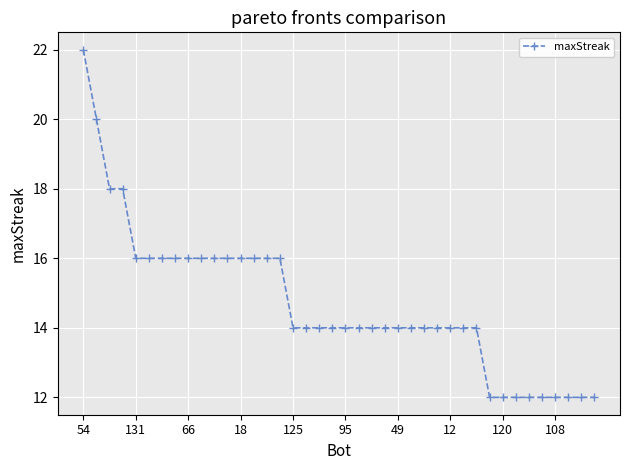

What is the difference between the maximum and second lowest values?

10